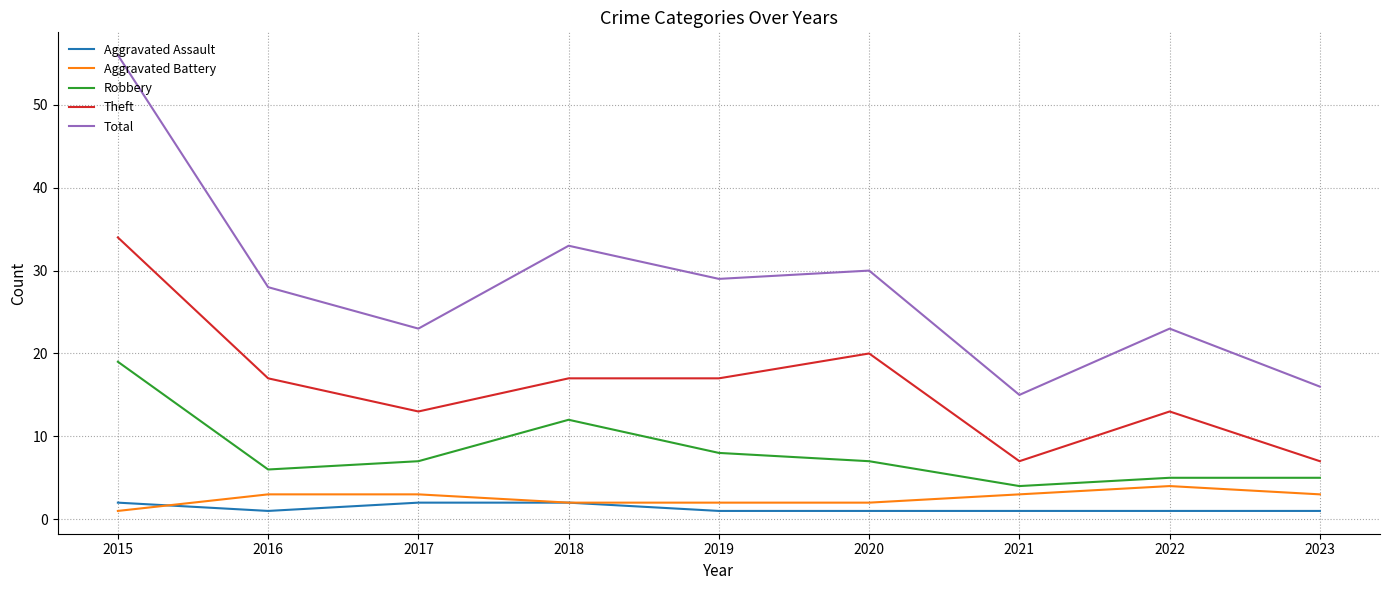

What is the spread (max minus min) of values at 2022?

22